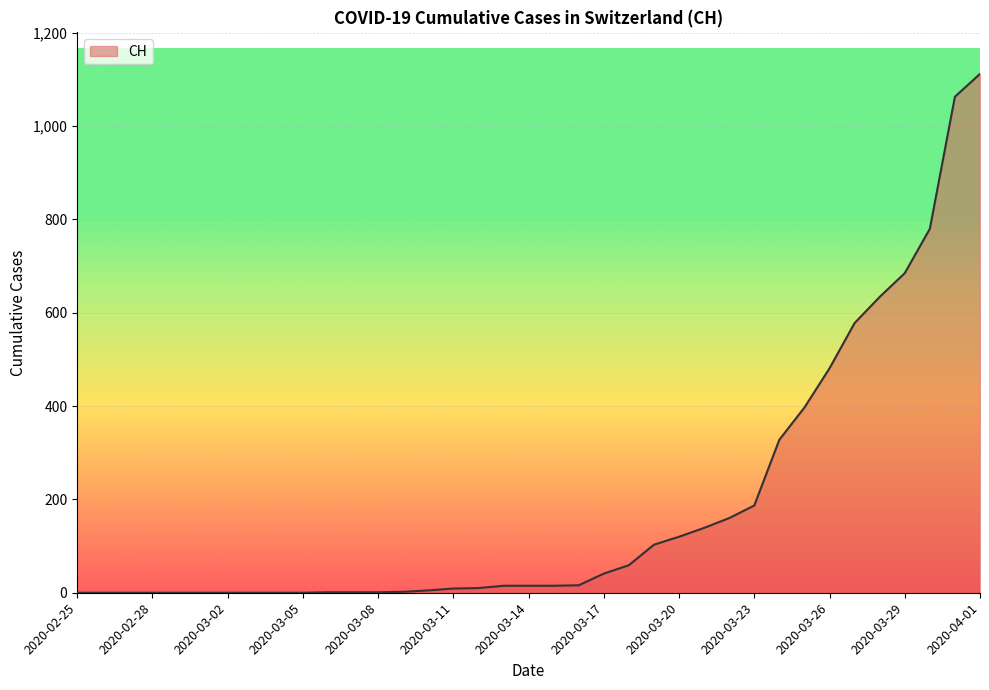

What is the difference between the maximum and minimum values?

1112